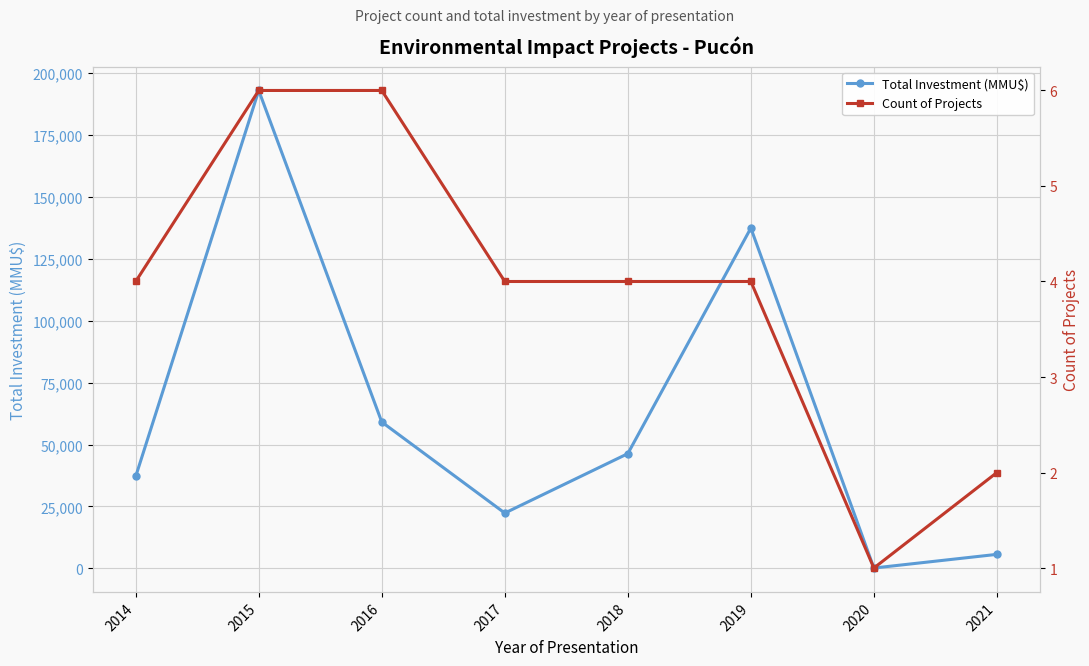

List the series in order of their peak value, highest first.

Total Investment (MMU$), Count of Projects